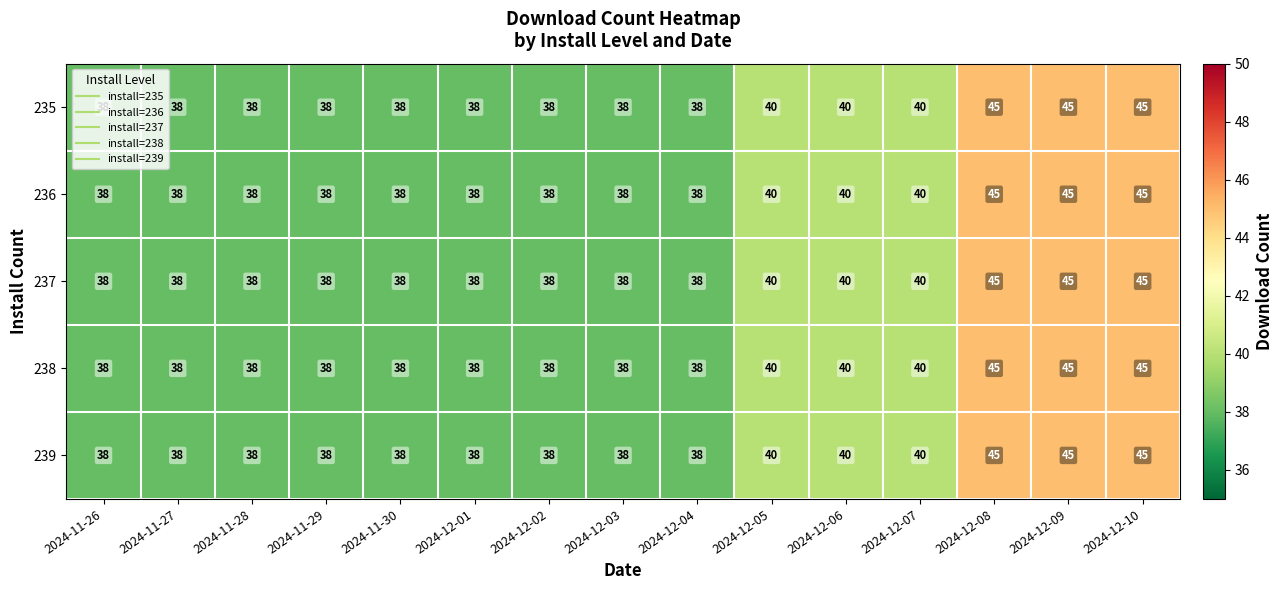

True or false: 239 has a value of 38 at 2024-11-27.

True